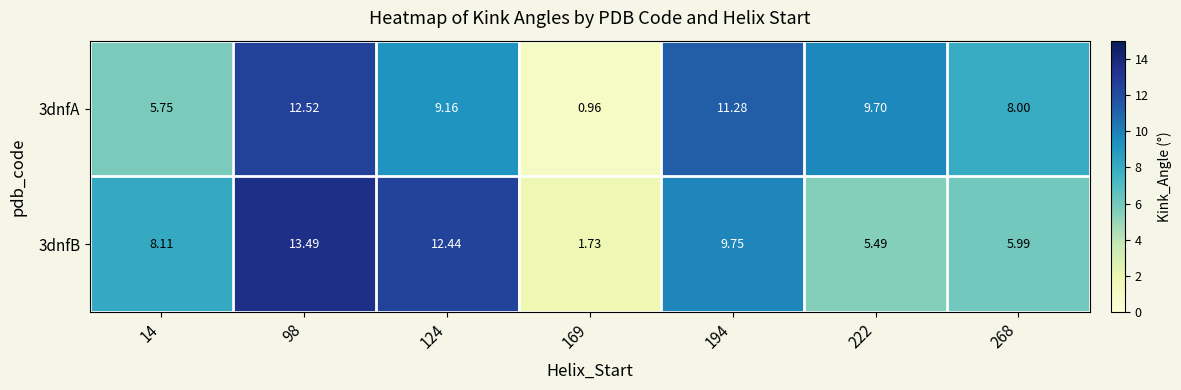

Between 98 and 169, which series saw the biggest shift?

3dnfB